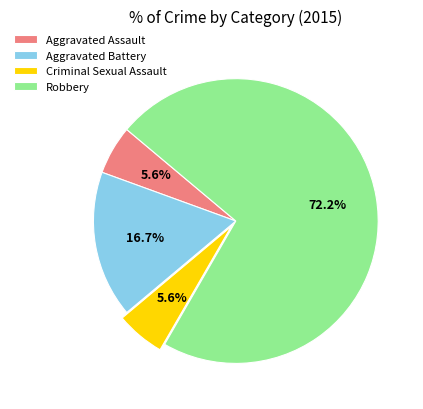

Which slice represents more than half of the pie?

Robbery